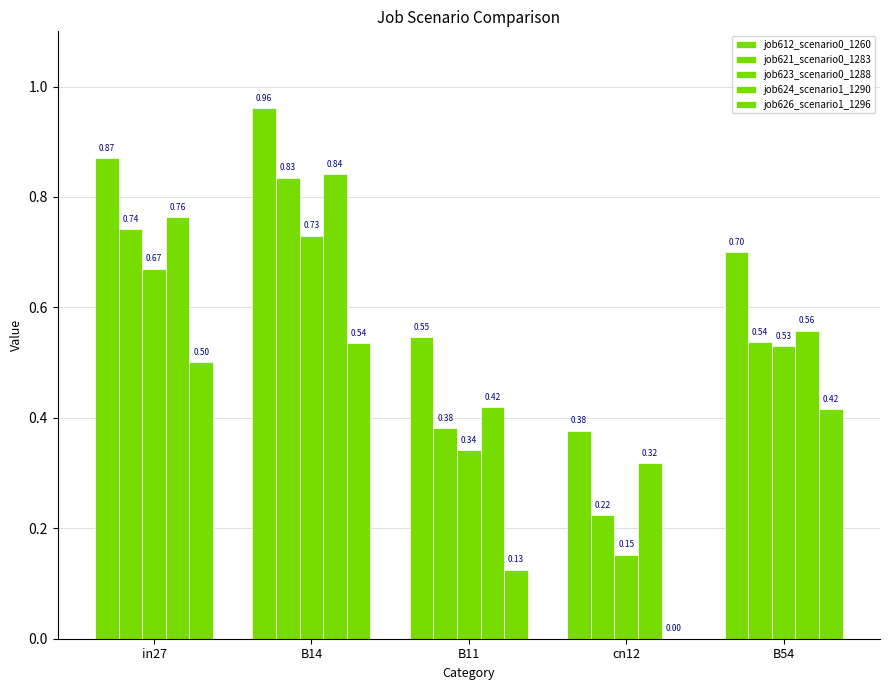

What is the lowest value of the job621_scenario0_1283 series?

0.2